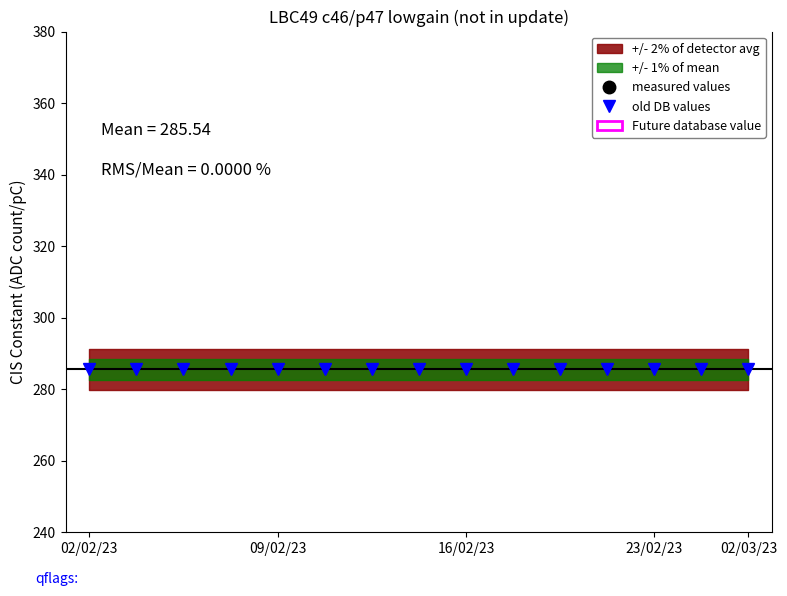

Which series has the widest spread of values?

measured values